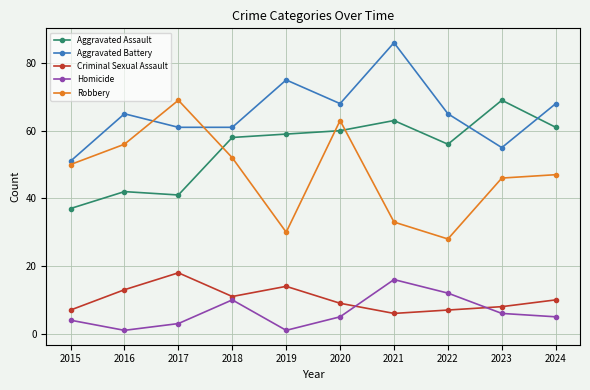

Is it true that Criminal Sexual Assault equals 8 at 2023?

True